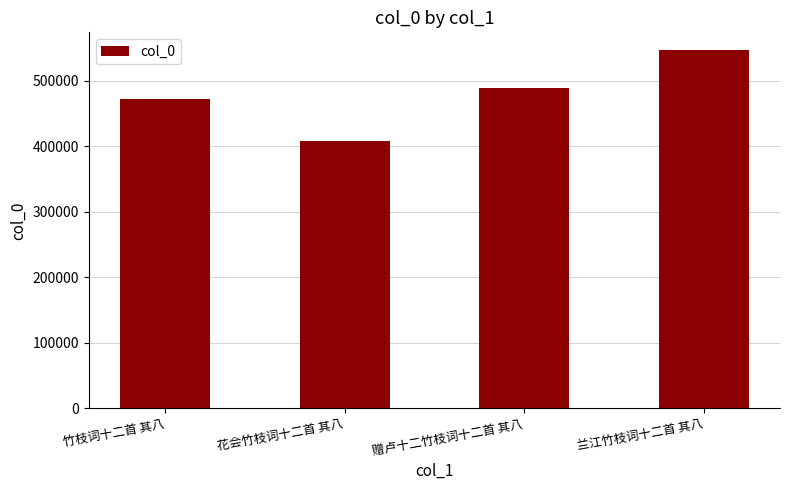

Reading left to right, list all the values displayed in this chart.

竹枝词十二首 其八=472756	花会竹枝词十二首 其八=408951	赠卢十二竹枝词十二首 其八=489291	兰江竹枝词十二首 其八=546802